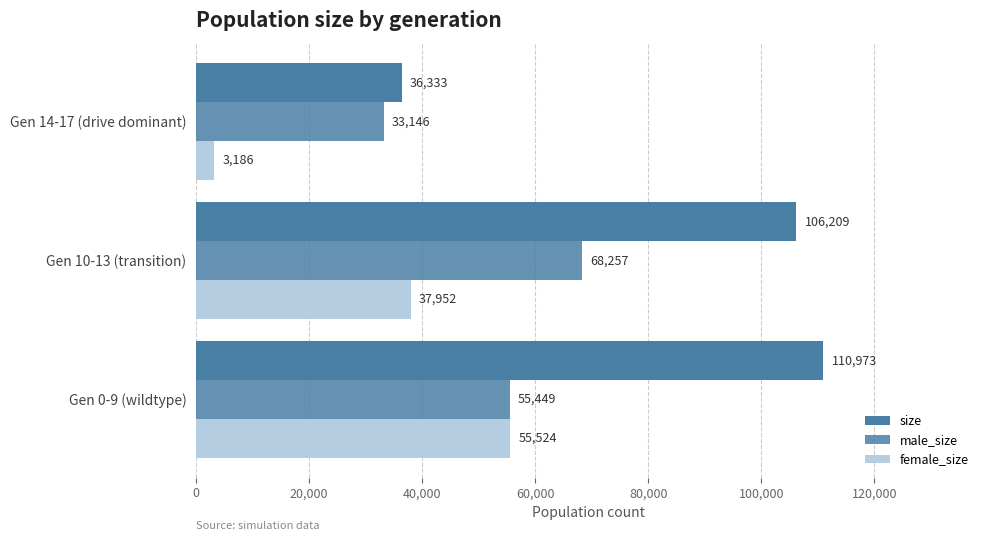

At how many categories does at least one series exceed 7635?

3